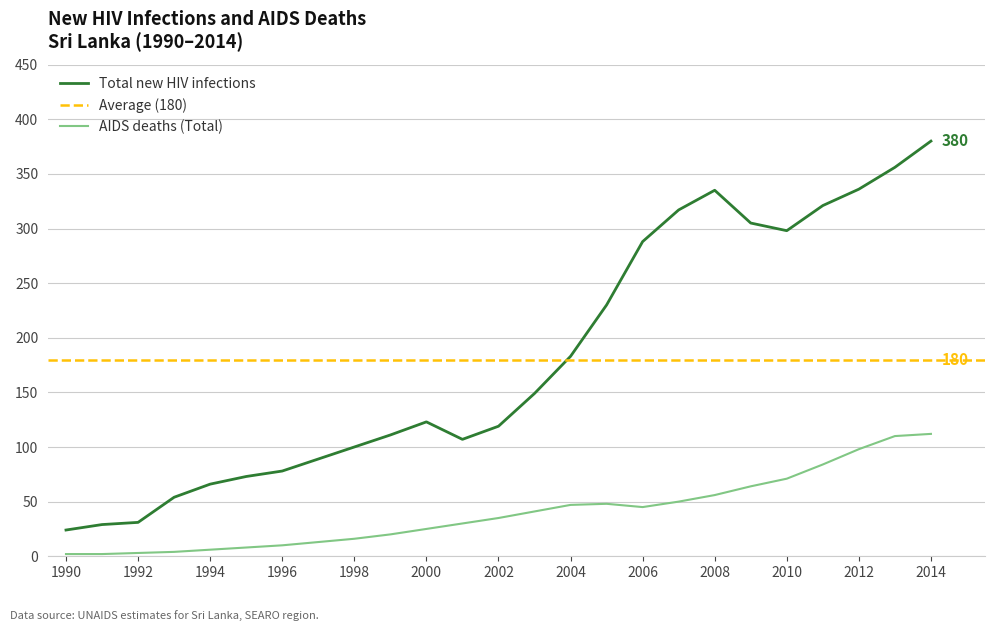

Which series has the largest total across all categories?

Total new HIV infections